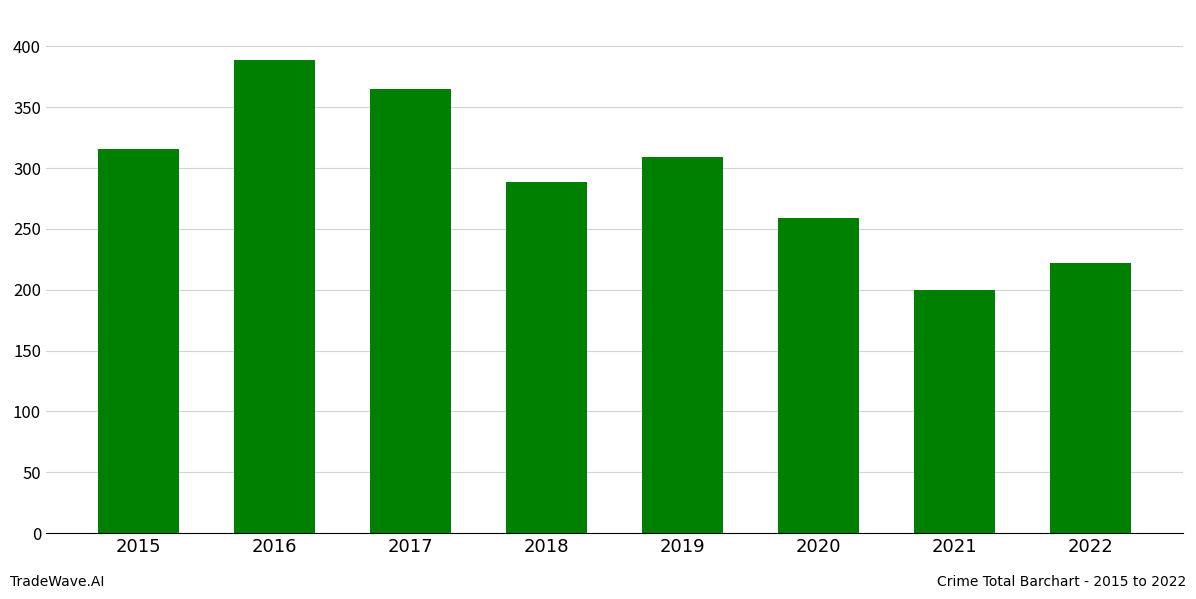

The value at 2022 is 85. True or false?

False